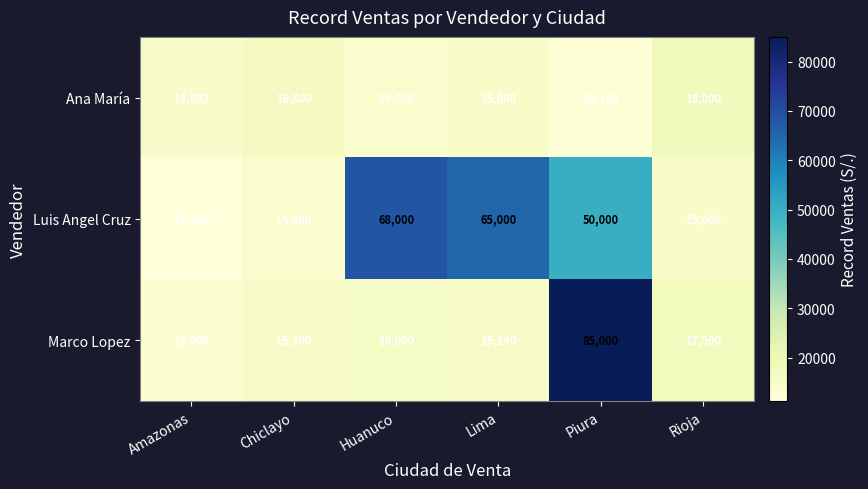

List the series in order of their overall mean, highest first.

Luis Angel Cruz, Marco Lopez, Ana María